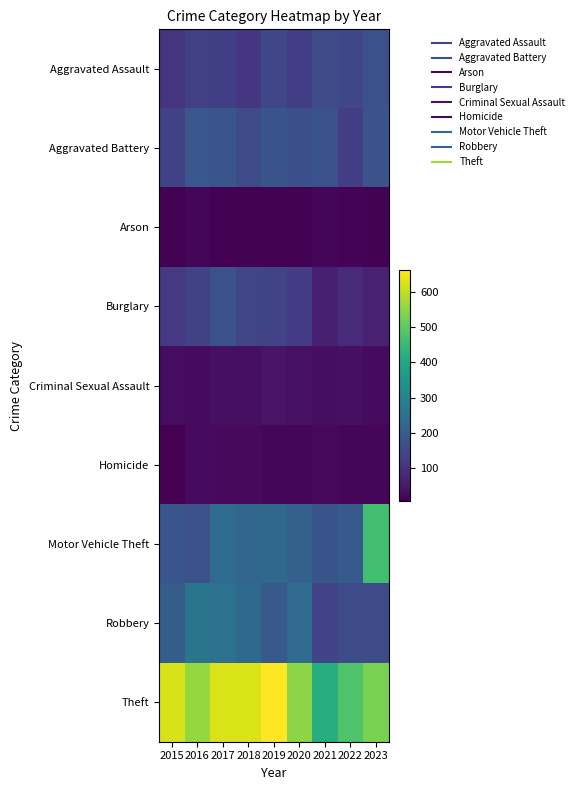

Reading left to right, extract all data points from this chart.

Aggravated Assault: 2015=106	2016=130	2017=127	2018=111	2019=147	2020=128	2021=155	2022=147	2023=168
Aggravated Battery: 2015=134	2016=185	2017=180	2018=158	2019=177	2020=167	2021=171	2022=129	2023=174
Arson: 2015=10	2016=14	2017=6	2018=9	2019=11	2020=11	2021=14	2022=12	2023=11
Burglary: 2015=116	2016=135	2017=168	2018=144	2019=142	2020=120	2021=65	2022=86	2023=67
Criminal Sexual Assault: 2015=29	2016=26	2017=32	2018=33	2019=41	2020=36	2021=30	2022=33	2023=24
Homicide: 2015=8	2016=25	2017=22	2018=23	2019=18	2020=14	2021=20	2022=16	2023=14
Motor Vehicle Theft: 2015=179	2016=168	2017=235	2018=220	2019=227	2020=208	2021=176	2022=193	2023=465
Robbery: 2015=200	2016=260	2017=254	2018=230	2019=190	2020=236	2021=141	2022=158	2023=157
Theft: 2015=623	2016=559	2017=626	2018=626	2019=663	2020=549	2021=416	2022=482	2023=531